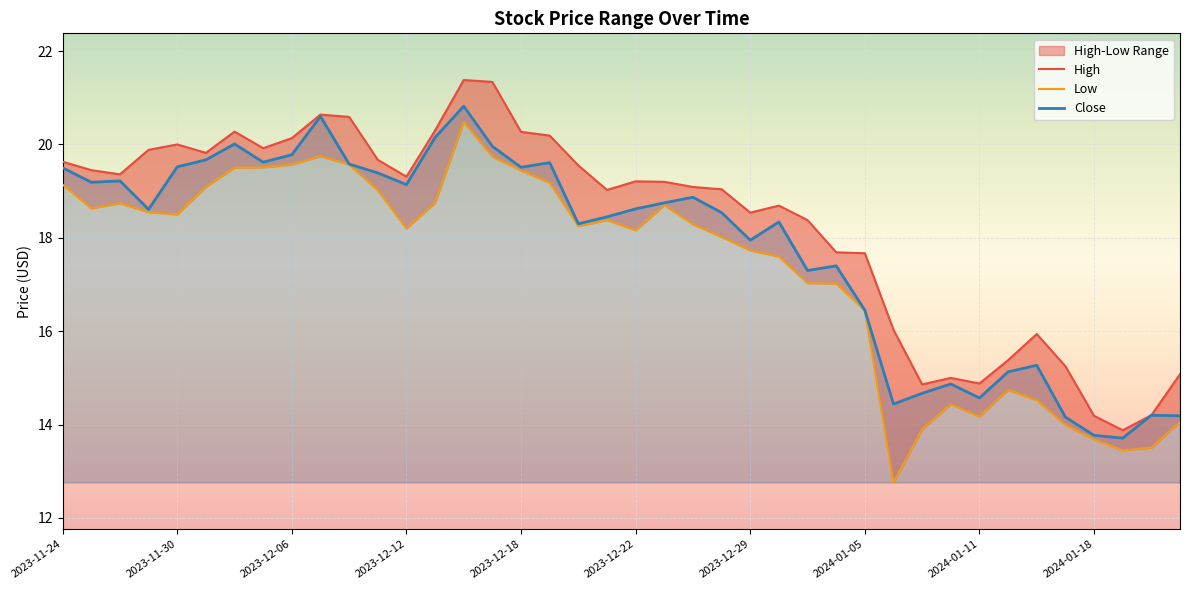

True or false: High has a value of 6.5 at 2023-12-11.

False